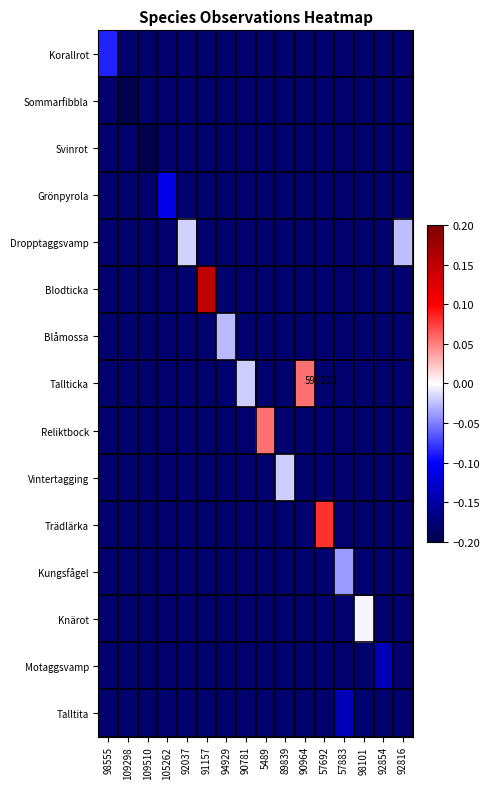

Which has a higher value, 89839 or 109510?

89839